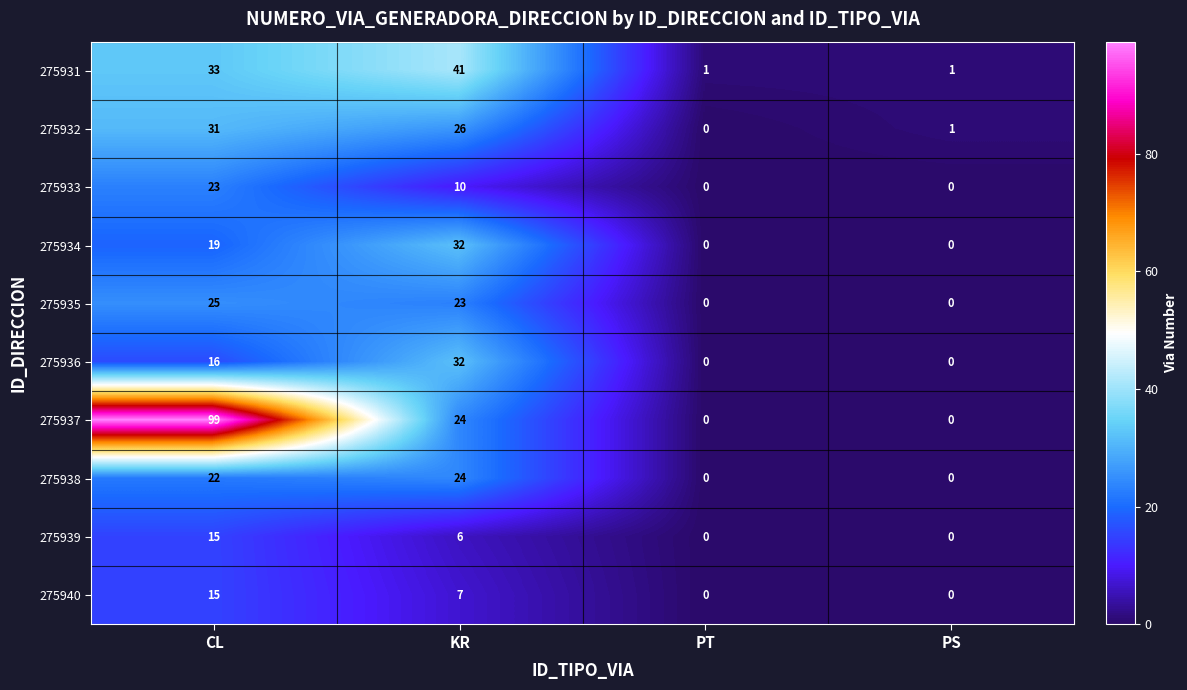

Which series has the largest total across all categories?

275937